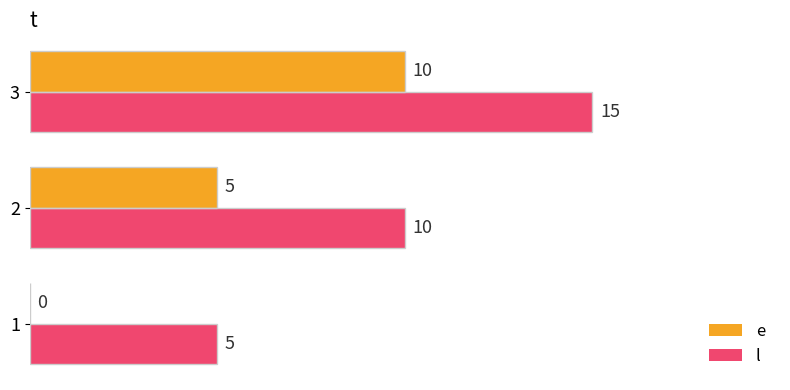

The value of l at 1 is 5. True or false?

True